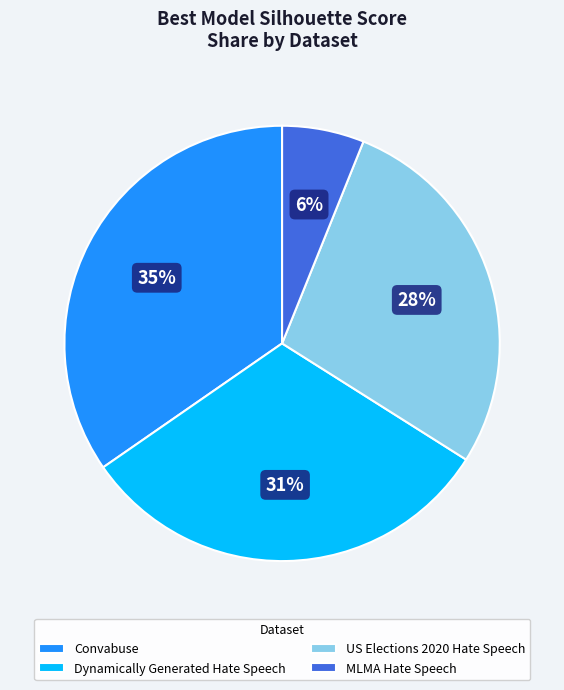

To the nearest percent, what is the difference between the US Elections 2020 Hate Speech and MLMA Hate Speech slice percentages?

22%